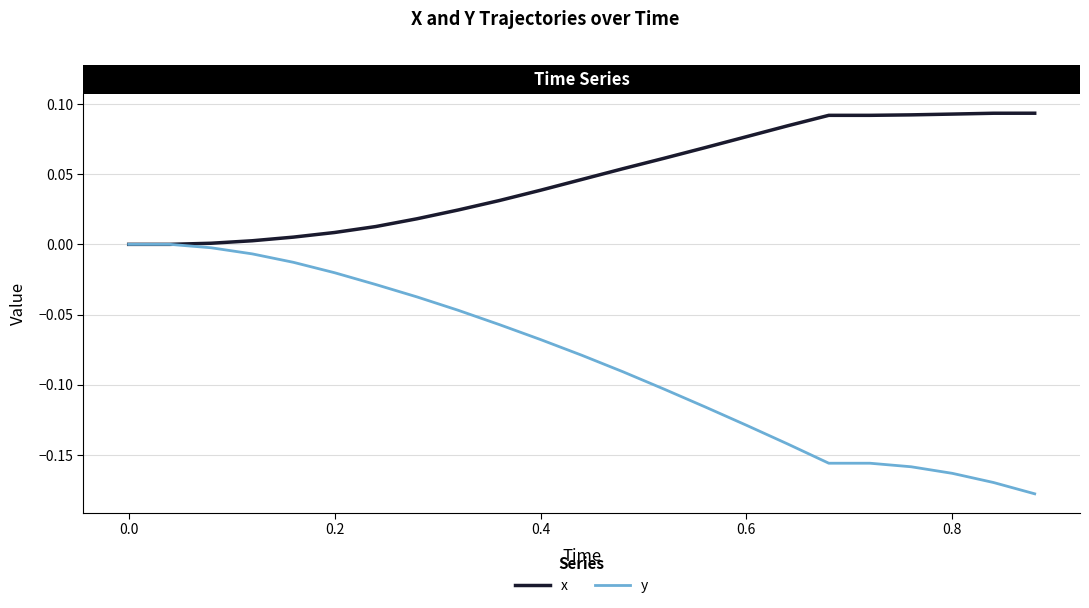

List the series in order of their peak value, highest first.

x, y